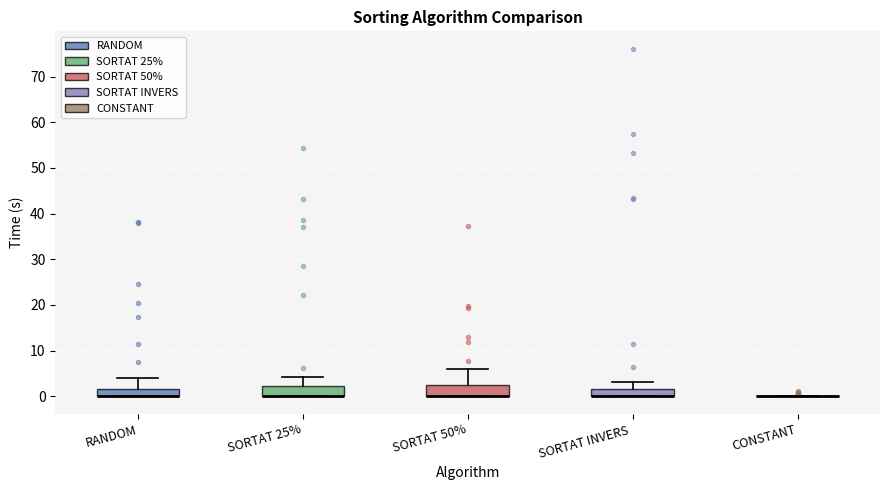

Where is the upper edge of the box for SORTAT 25% on the y-axis? The values are not printed on the chart, so give them approximately, as read against the axis.

2